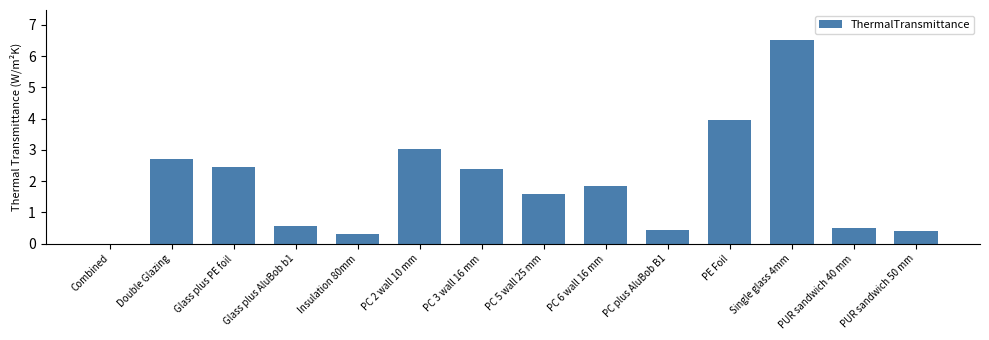

Are the bars grouped side by side (vs. stacked)?

No